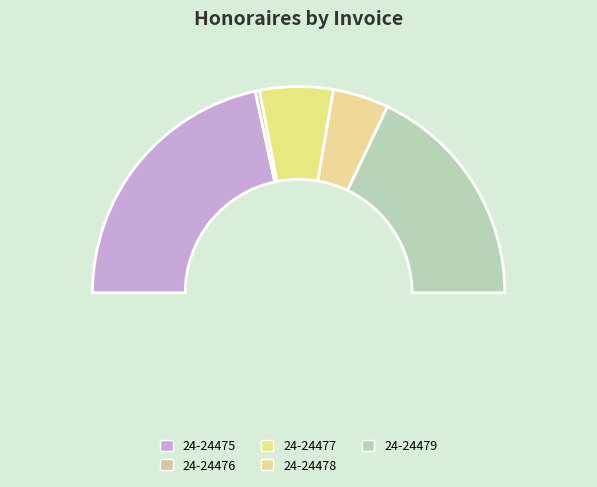

Is there a majority slice in this chart?

No